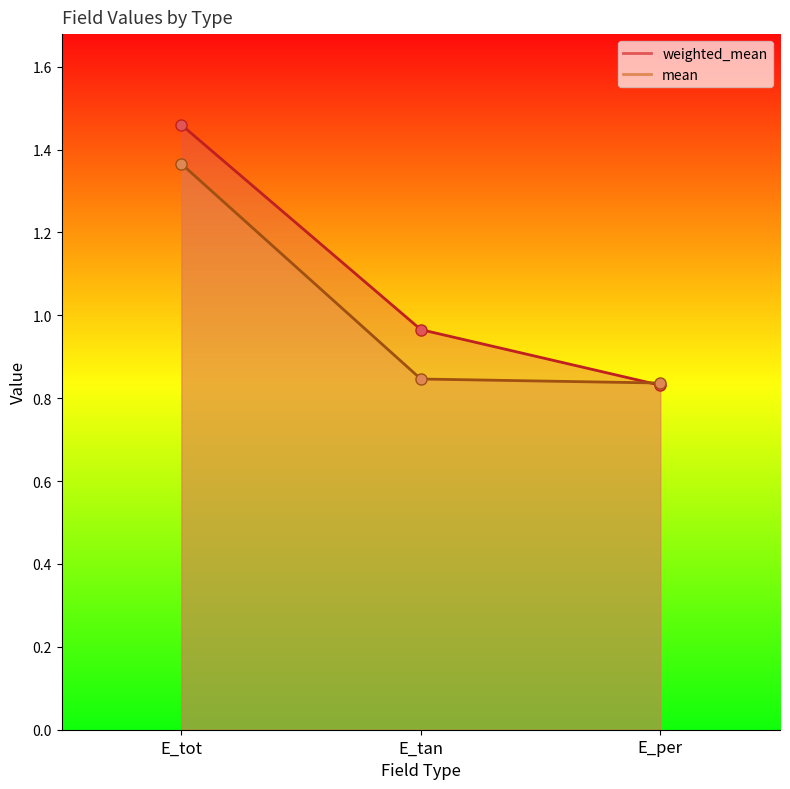

What is the highest value of the weighted_mean series?

1.5